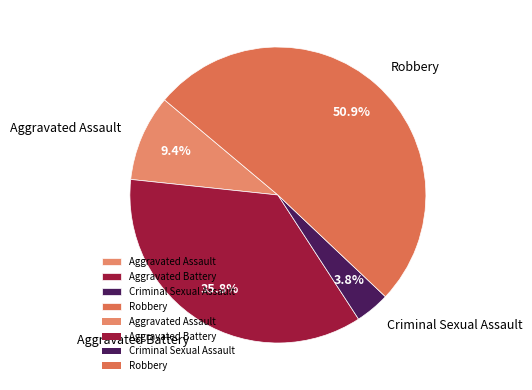

To the nearest percent, what is the difference between the Robbery and Aggravated Battery slice percentages?

15%